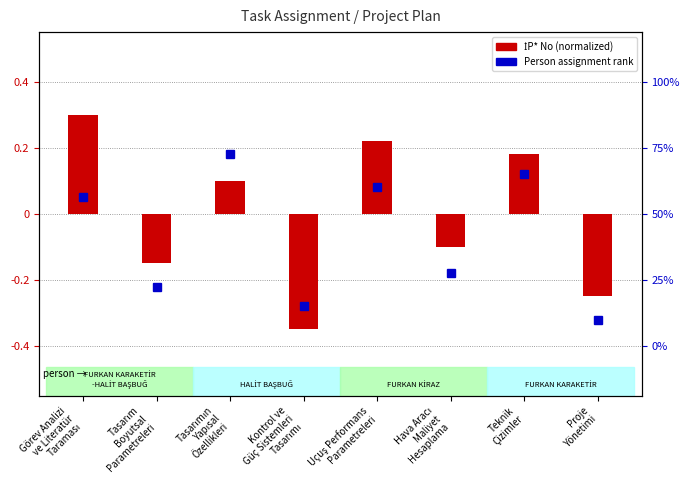

What is the change in value from Tasarımın
Yapısal
Özellikleri to Proje
Yönetimi?

-0.3